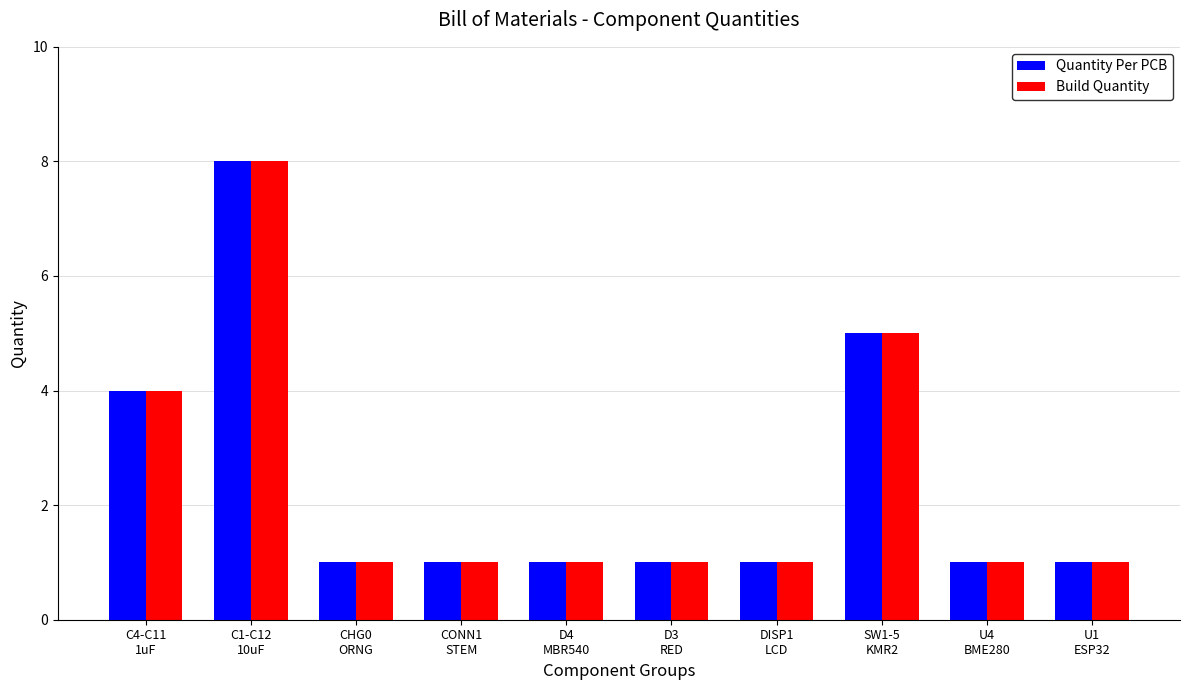

What is the difference between the second highest and second lowest values in the Quantity Per PCB series?

4